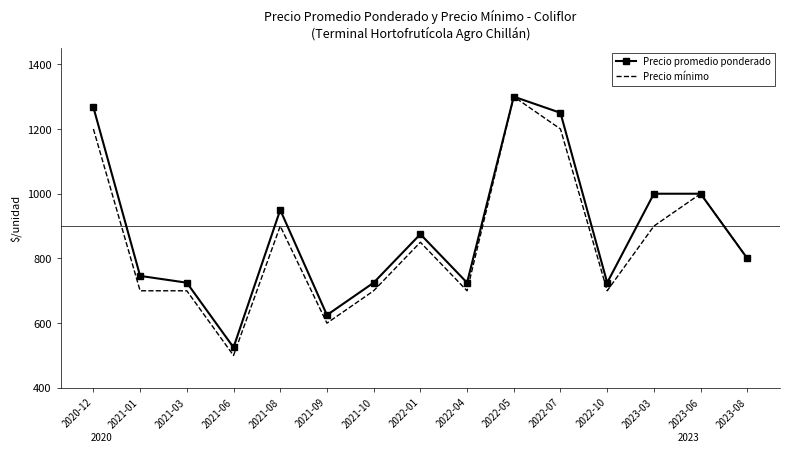

What is the maximum value shown in the chart?

1300